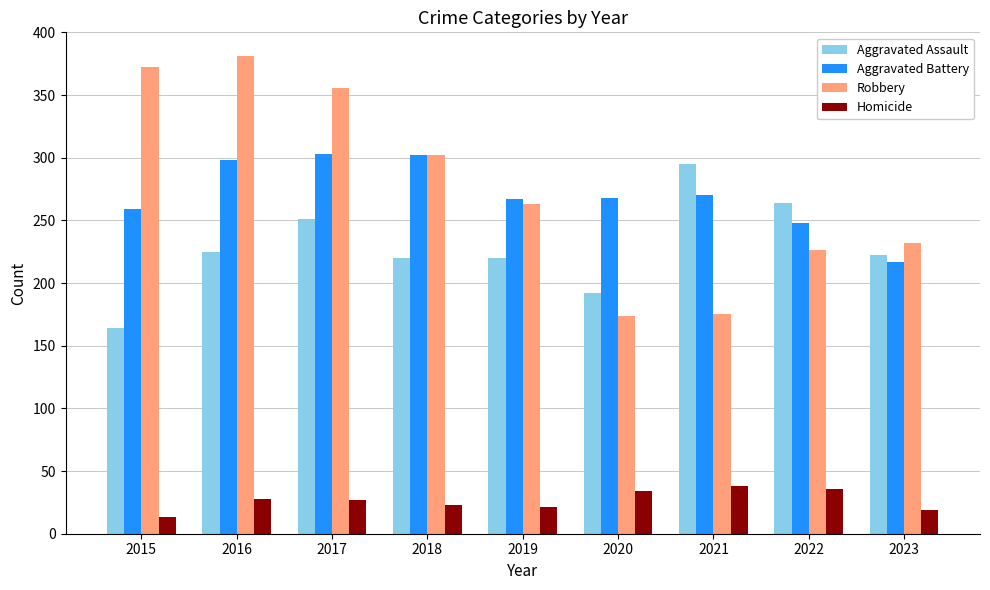

What is the difference between the highest and lowest values at 2023?

213